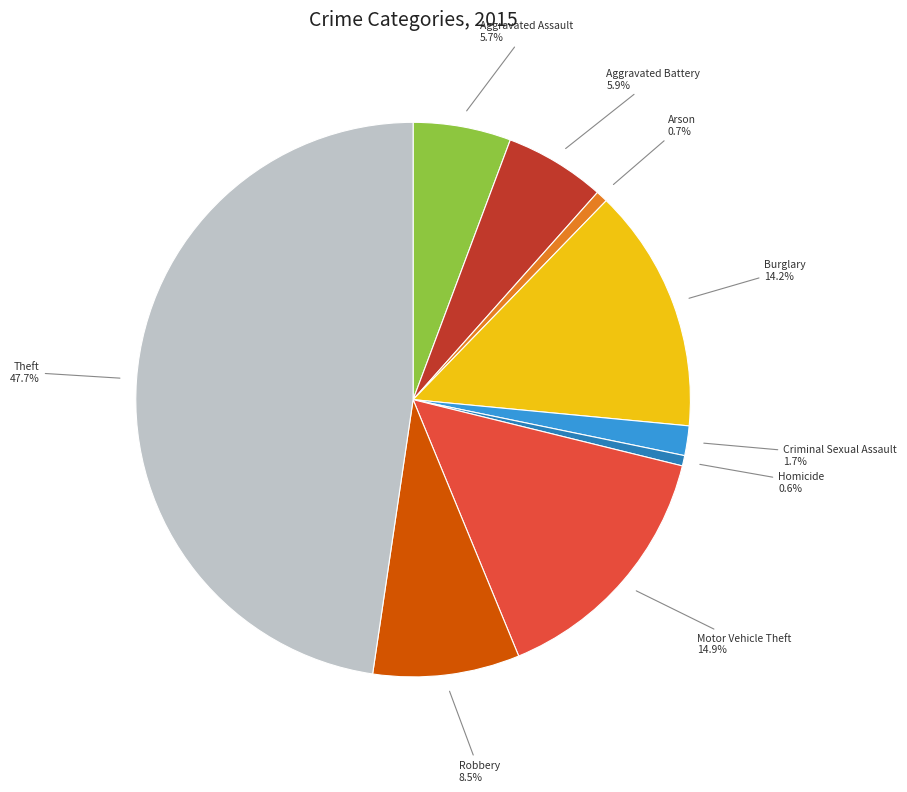

Which has a higher value, Criminal Sexual Assault or Arson?

Criminal Sexual Assault